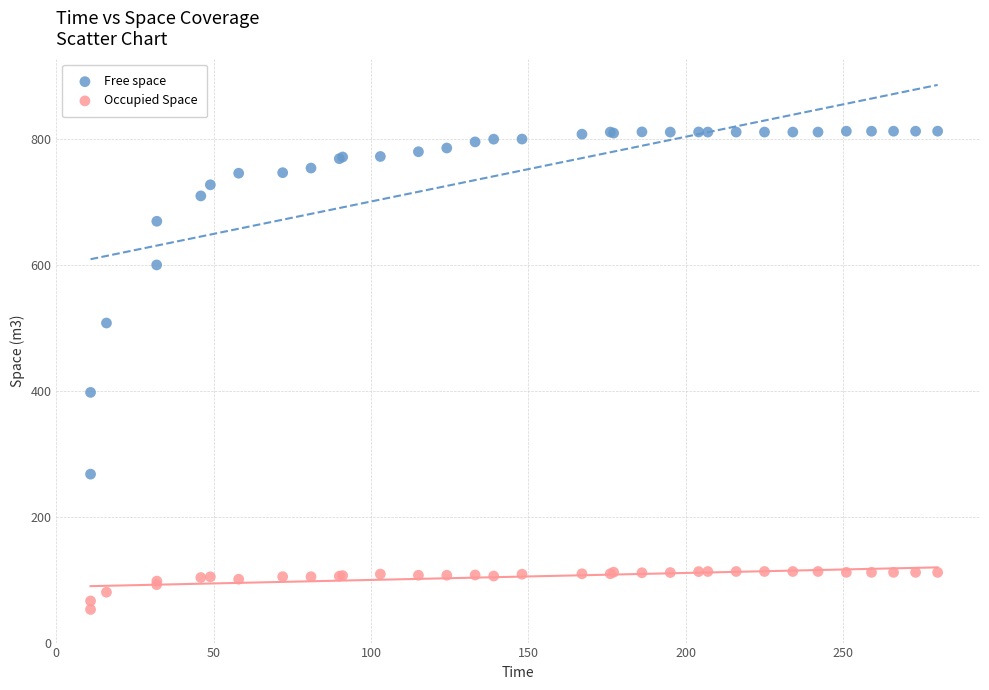

Which series contains the highest Y value?

Free space